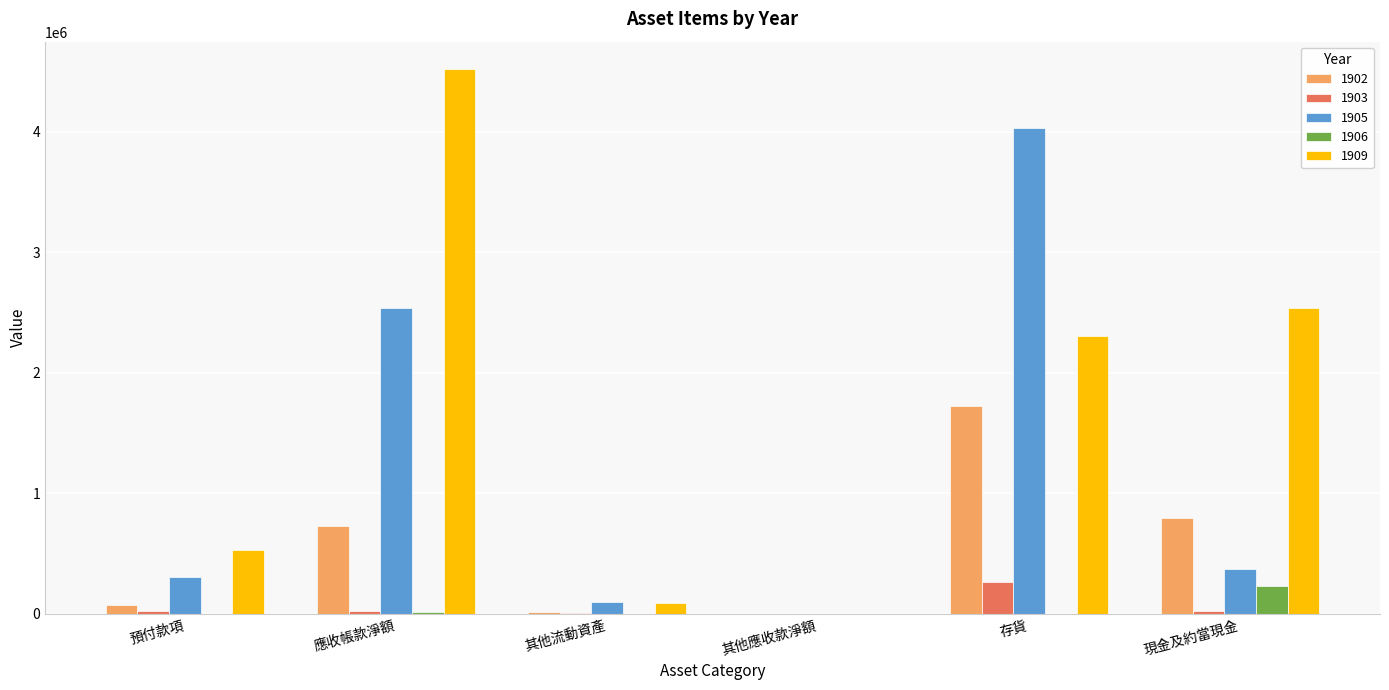

At which category does the chart reach its peak across all series?

應收帳款淨額